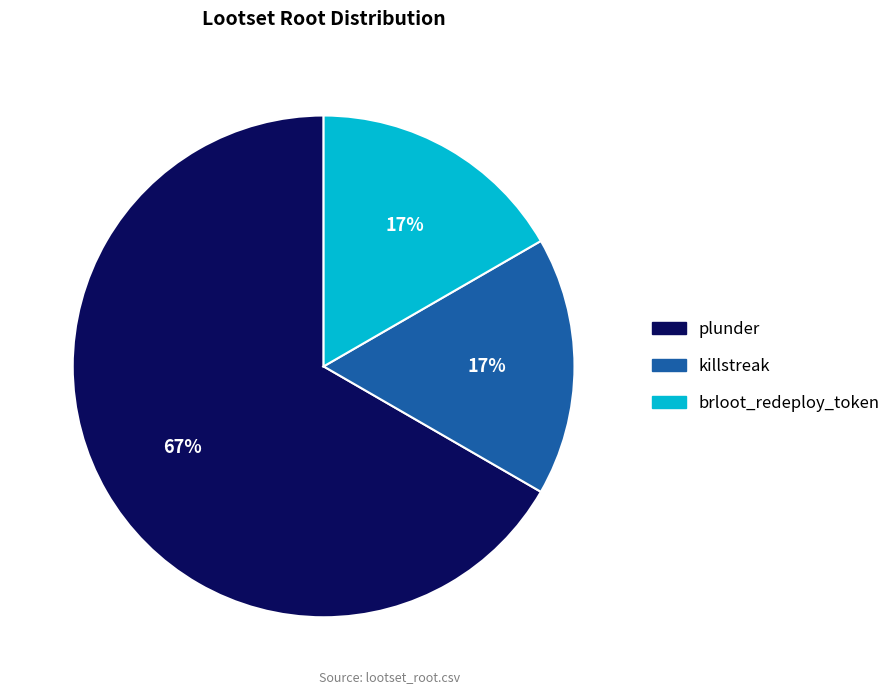

What is the largest slice in the pie chart?

plunder